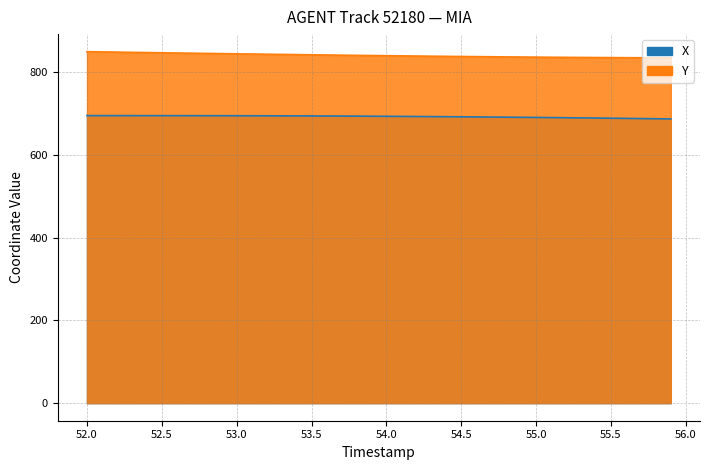

Does the chart have visible grid lines?

Yes